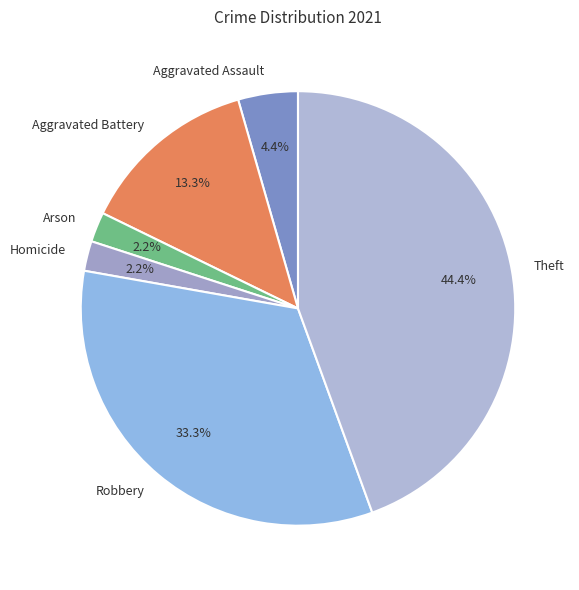

Is Arson the majority of the pie?

No